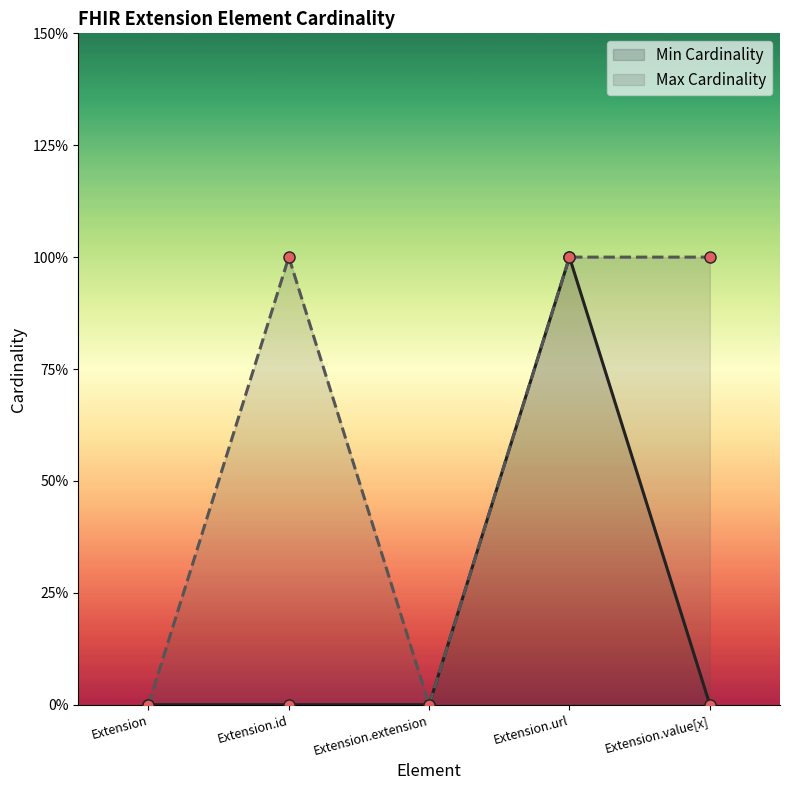

How many interior local peaks does the Max Cardinality series have?

1